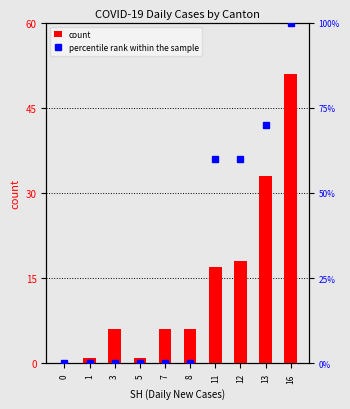

Reading left to right, list all the values displayed in this chart.

count: 0=0	1=1	3=6	5=1	7=6	8=6	11=17	12=18	13=33	16=51
percentile rank within the sample: 0=0	1=0	3=0	5=0	7=0	8=0	11=60	12=60	13=70	16=100